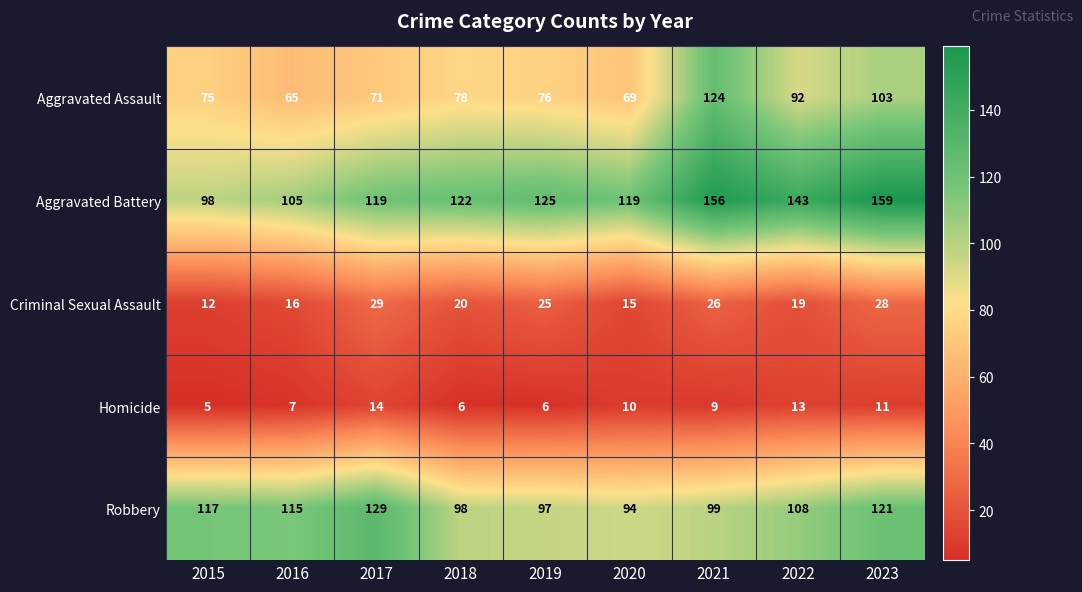

Between 2018 and 2021, which series saw the biggest shift?

Aggravated Assault